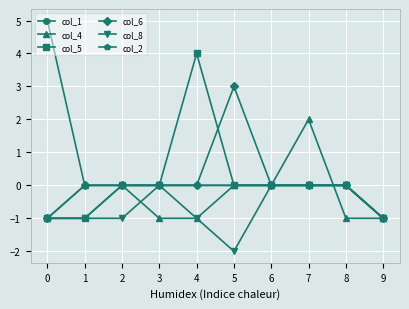

What is the difference between the maximum and minimum values in the col_4 series?

3